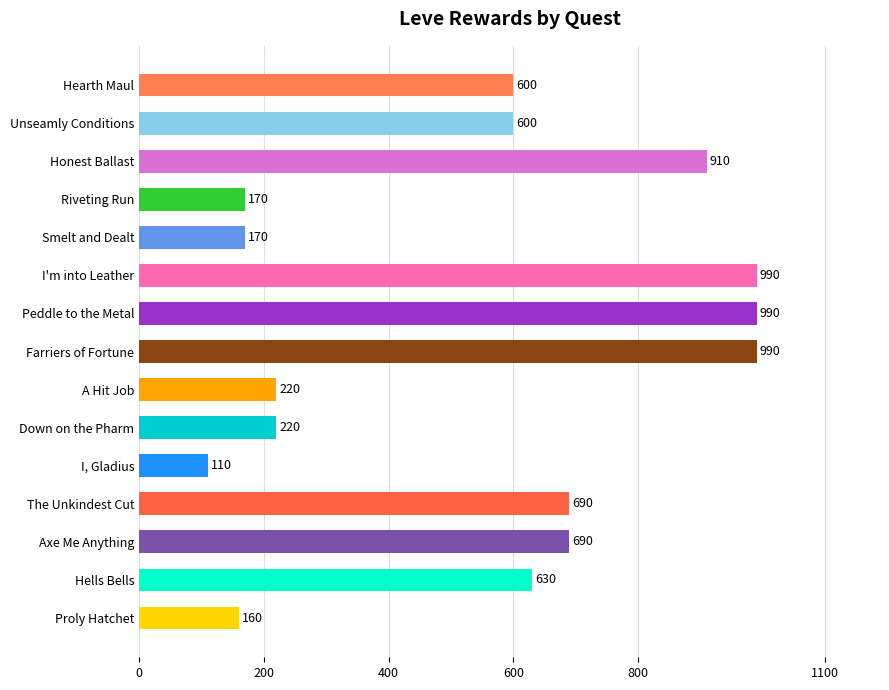

What is the average value?

543